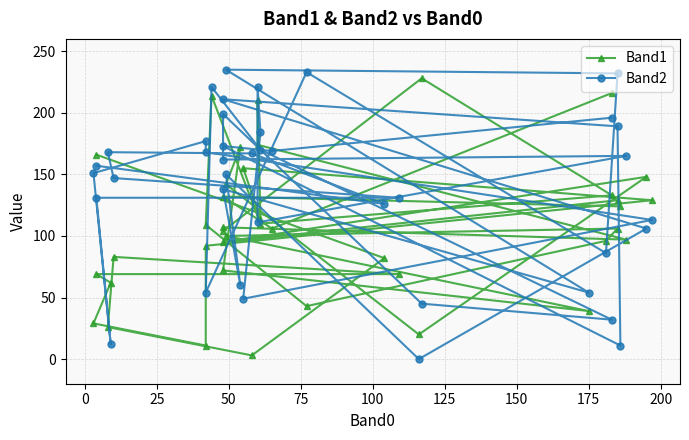

What is the greatest value displayed?

235